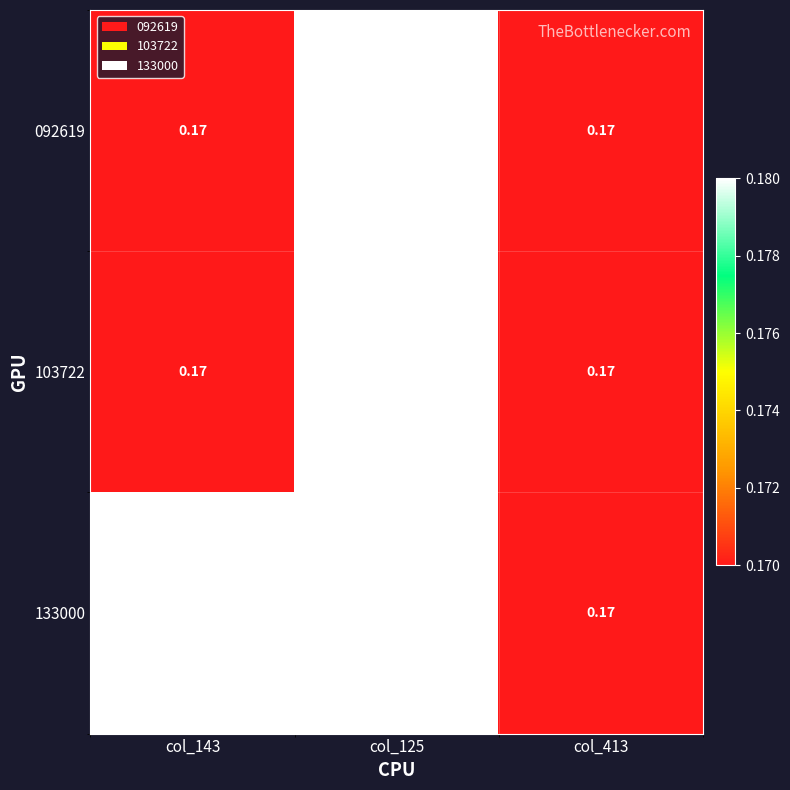

Reading right to left, what are all the values shown in this chart?

092619: col_413=0.2	col_125=10.0	col_143=0.2
103722: col_413=0.2	col_125=10.0	col_143=0.2
133000: col_413=0.2	col_125=10.0	col_143=0.2